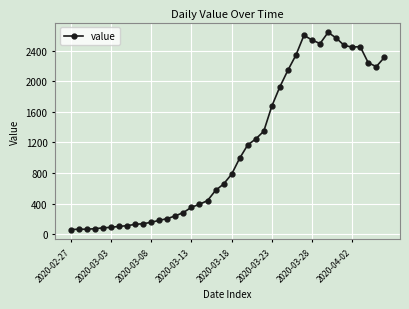

What is the sum of all values?

44951